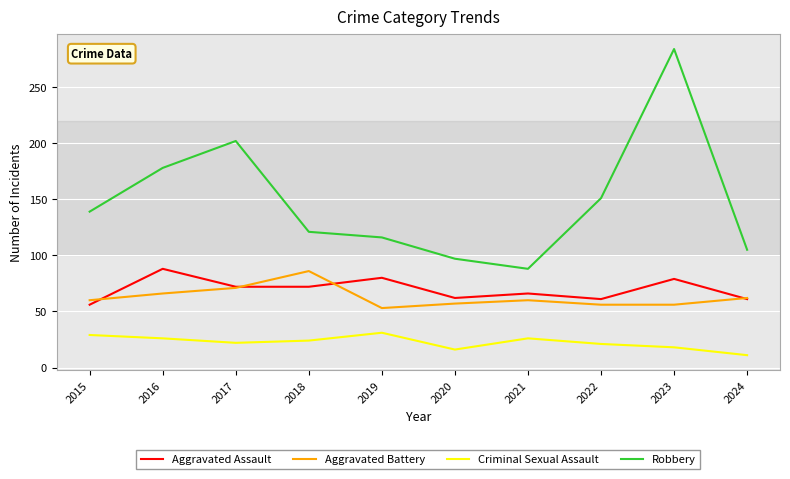

True or false: Aggravated Assault and Robbery intersect in this chart.

False